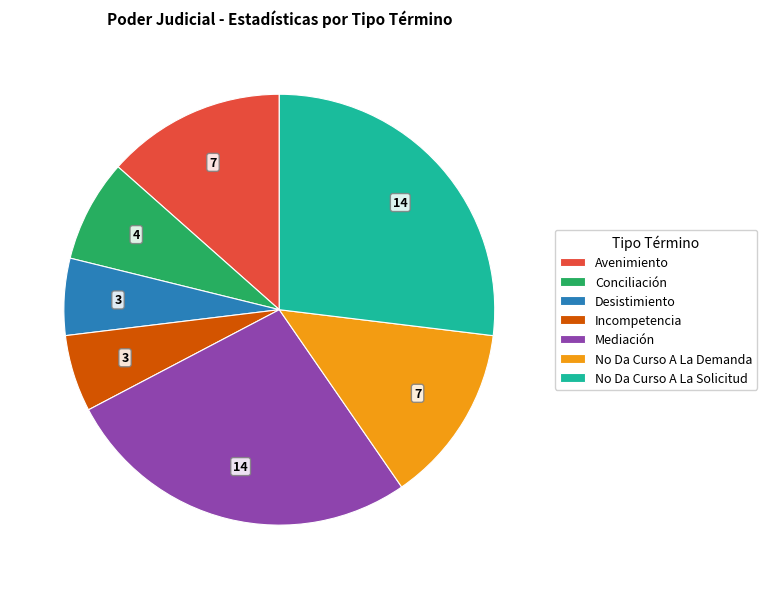

What is the ratio of the value at Desistimiento to the value at Incompetencia?

1.0